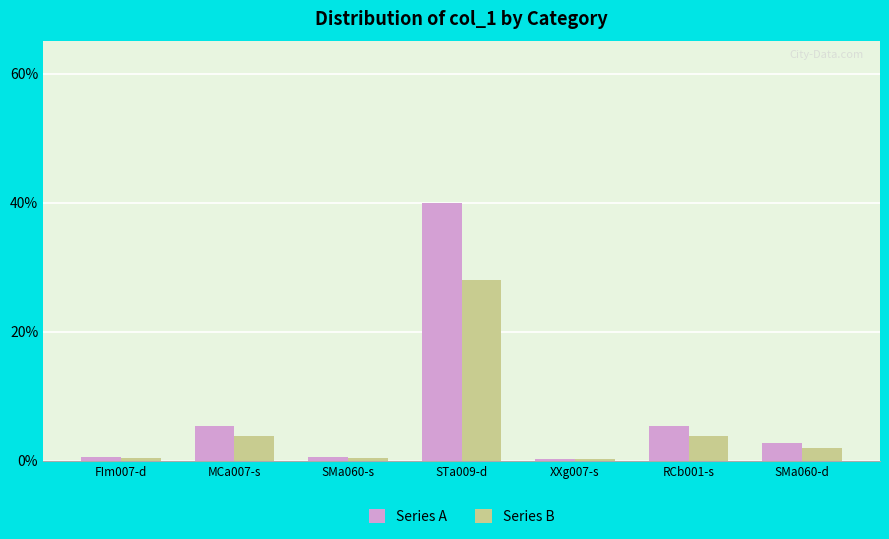

At which category is the sum across all series the highest?

STa009-d